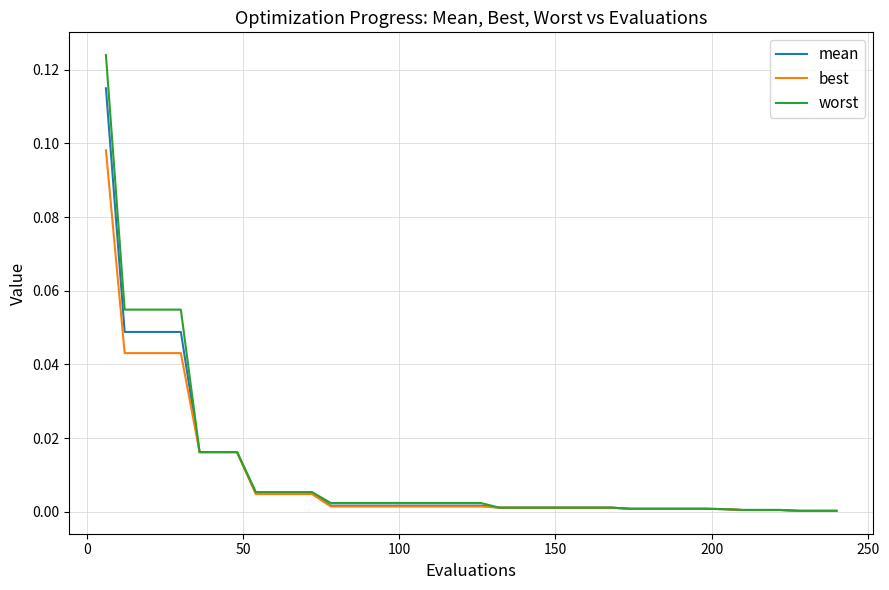

Rank the series by their maximum value, from lowest to highest.

best, mean, worst